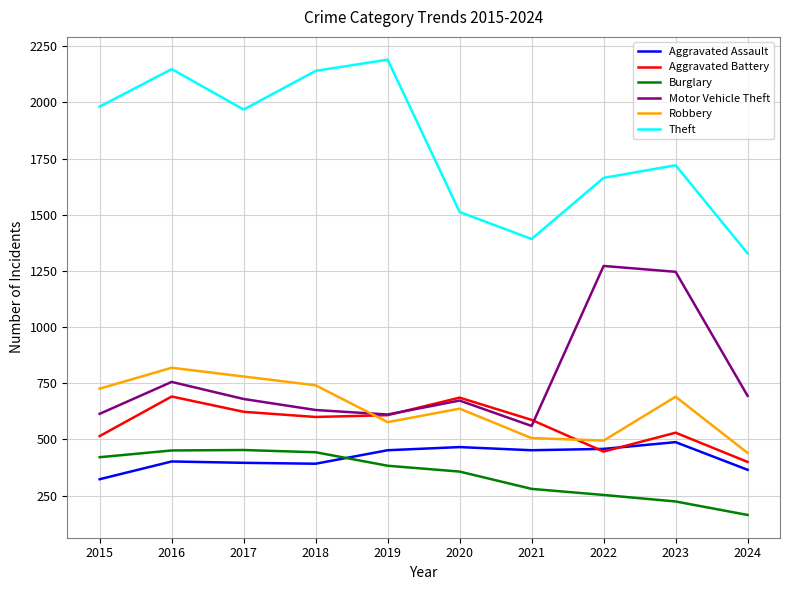

Is this an area chart (filled region under the line)?

No